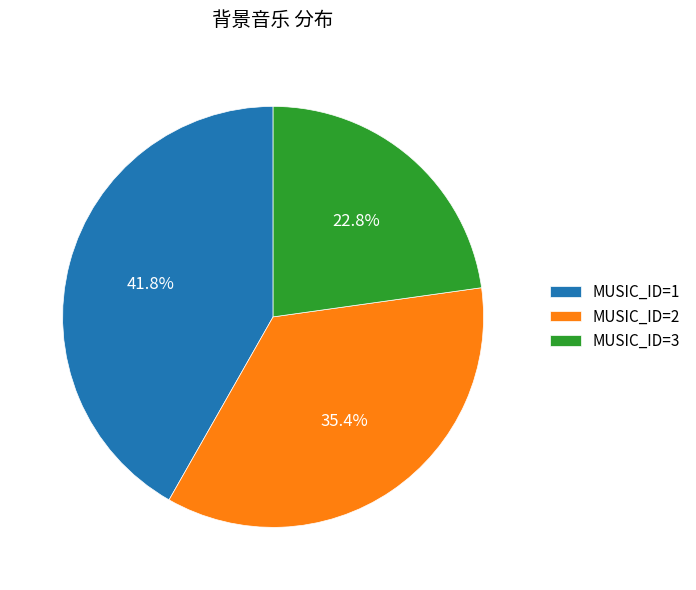

Is there a majority slice in this chart?

No